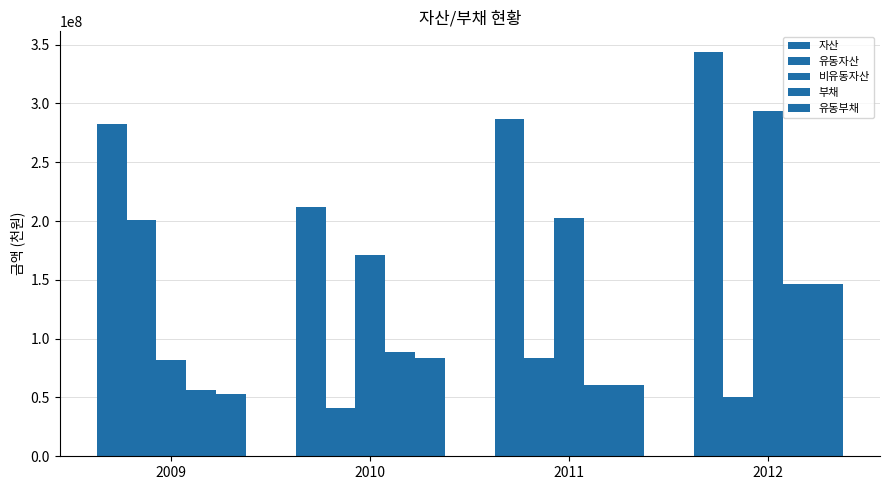

How many data points does each series have?

4